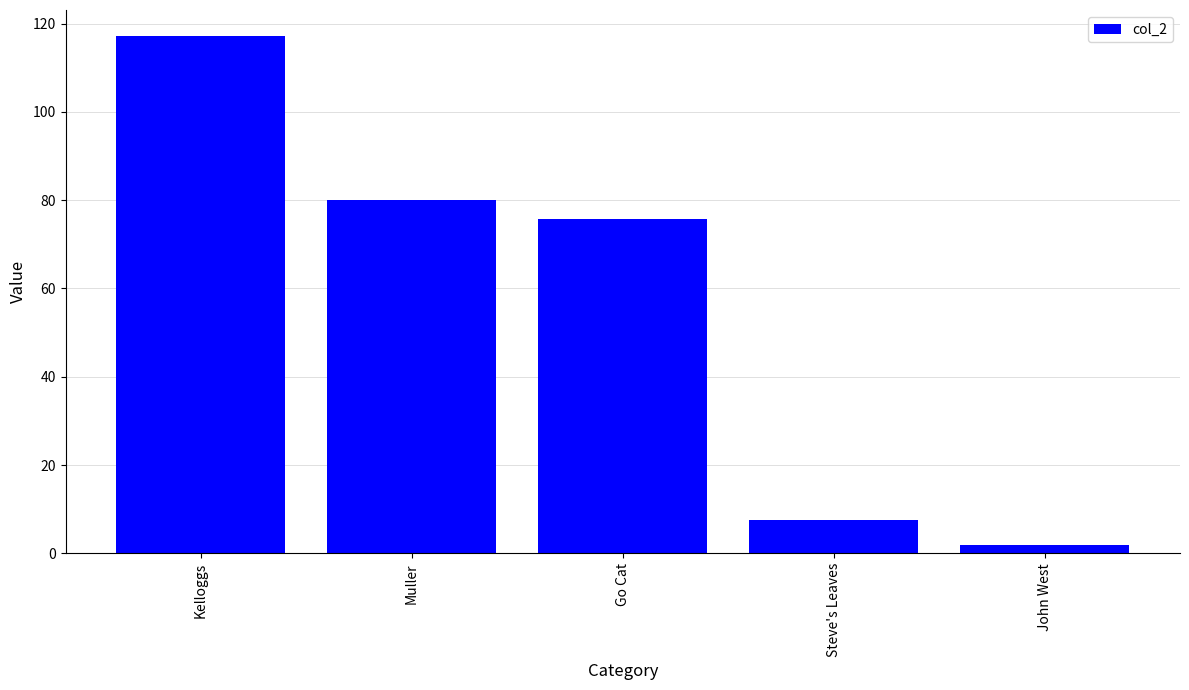

What is the smallest value displayed?

1.8